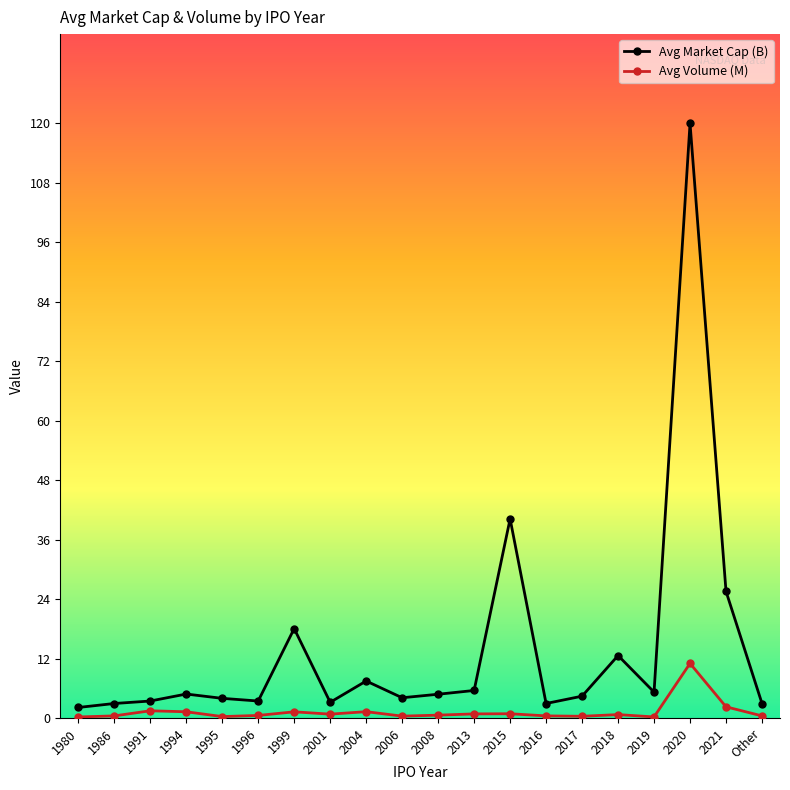

At which category is the sum across all series the highest?

2020